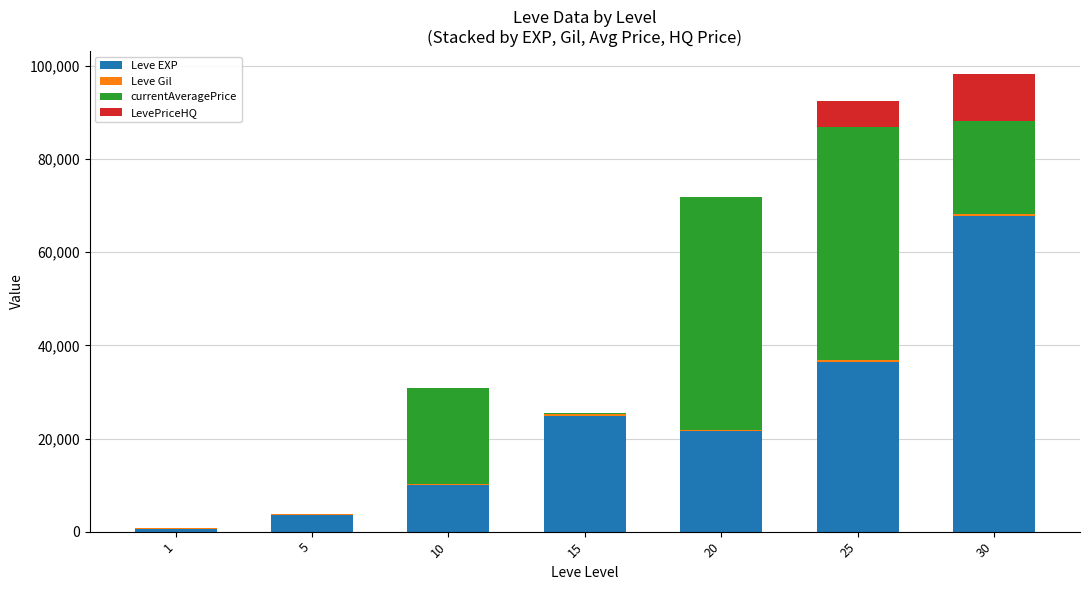

What is the sum of all Leve EXP values?

164730